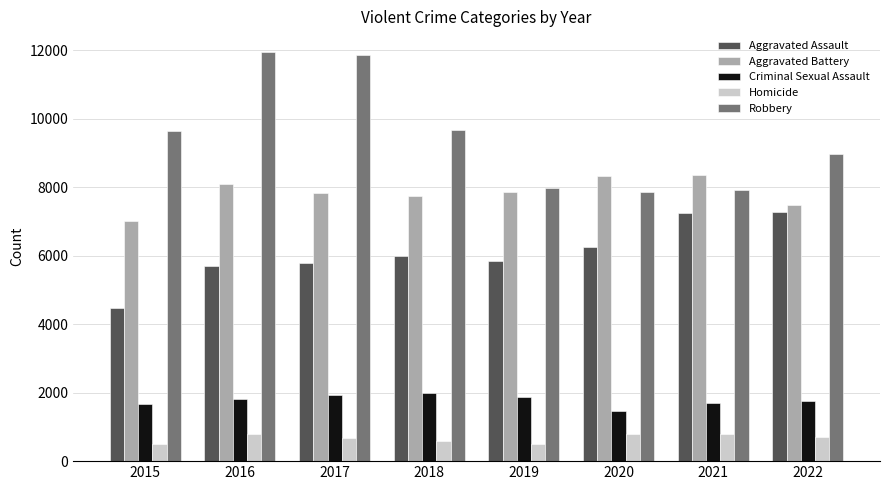

List the series in order of their peak value, highest first.

Robbery, Aggravated Battery, Aggravated Assault, Criminal Sexual Assault, Homicide